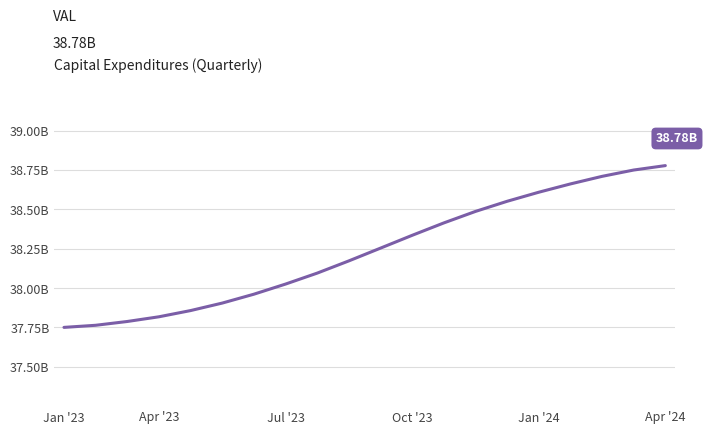

Reading left to right, extract all data points from this chart.

37.8	37.8	37.8	37.8	37.9	37.9	38.0	38.0	38.1	38.2	38.3	38.3	38.4	38.5	38.6	38.6	38.7	38.7	38.7	38.8